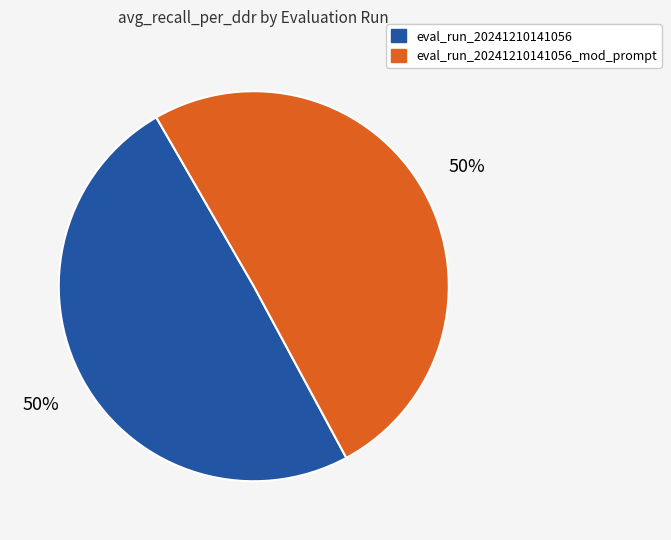

To the nearest percent, what is the average slice percentage?

50%